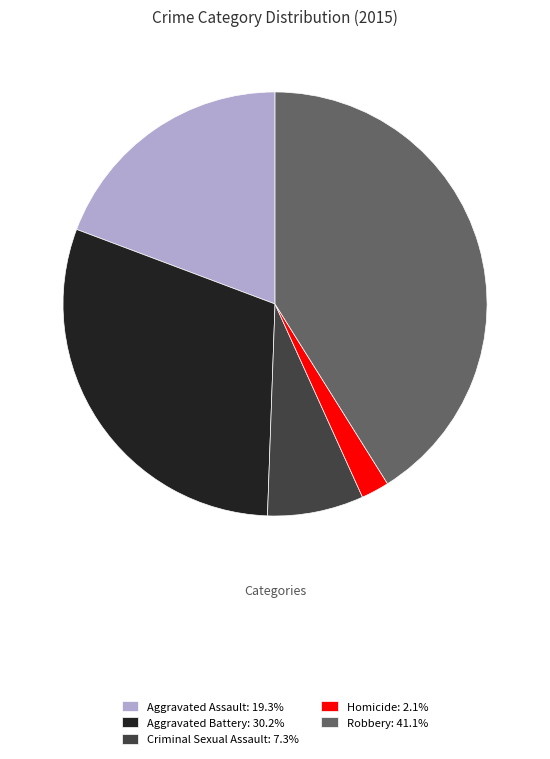

What is the largest slice in the pie chart?

Robbery